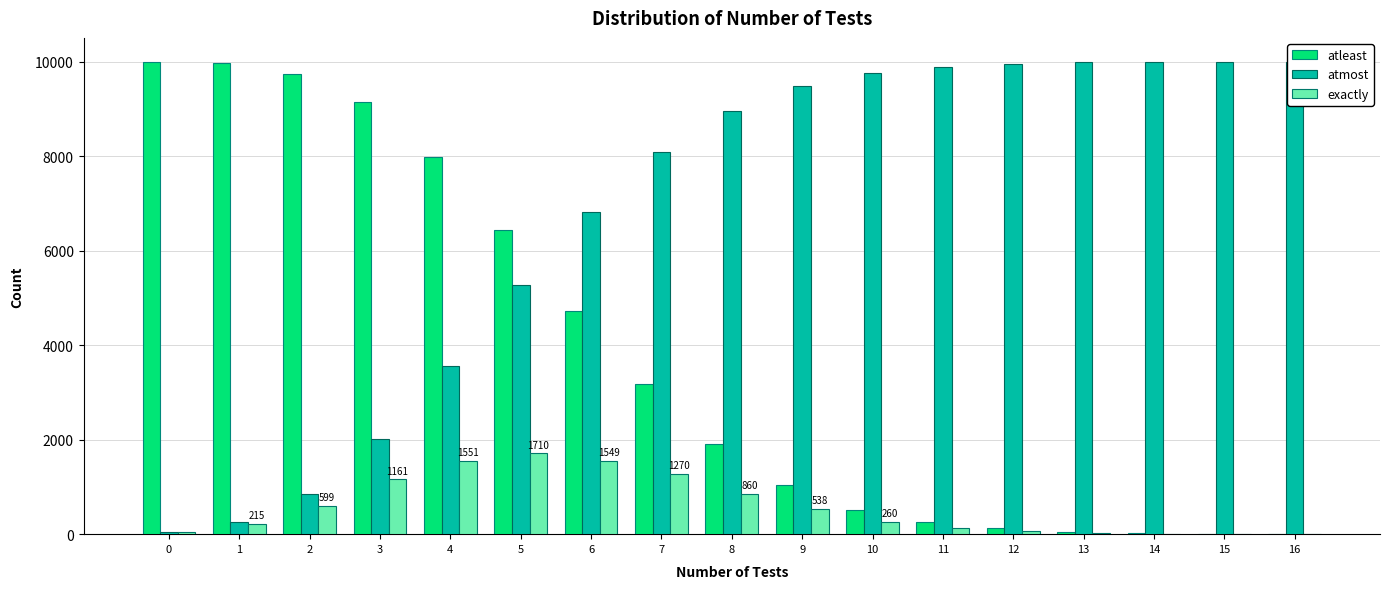

Where does the atmost series first go above 8954?

9